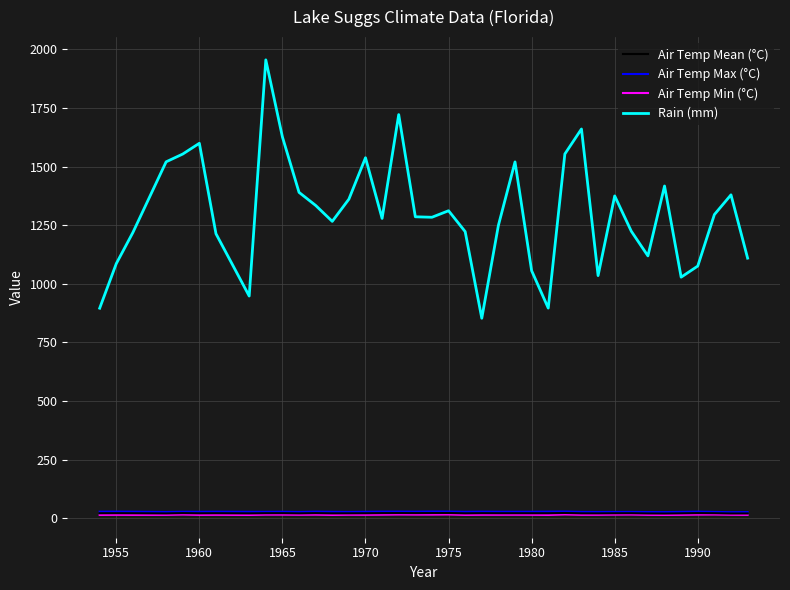

Which series has the largest total across all categories?

Rain (mm)